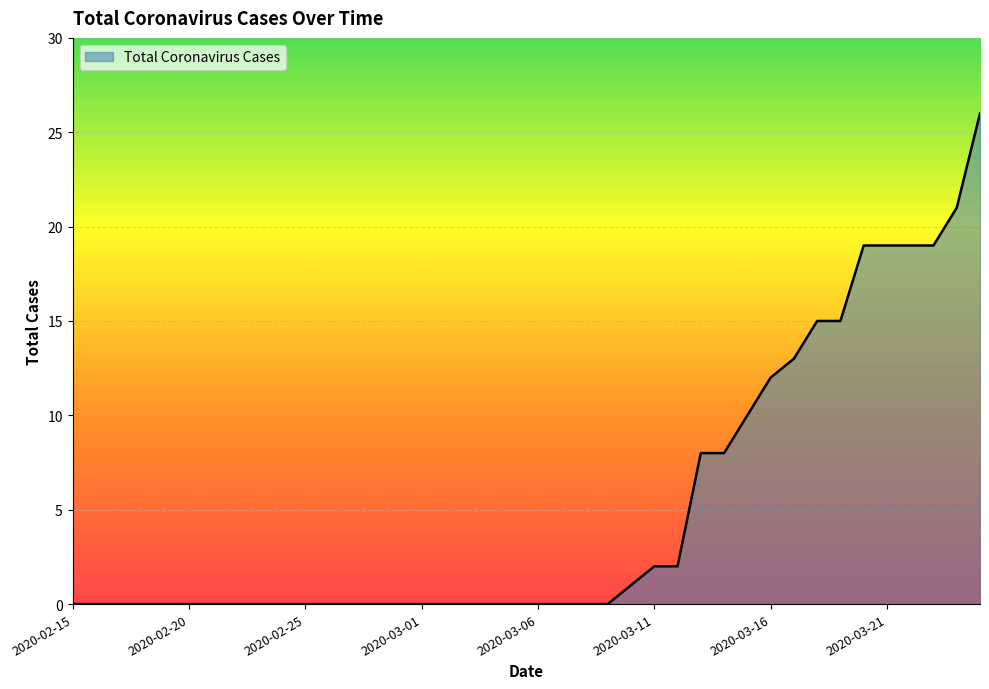

What is the greatest value displayed?

26